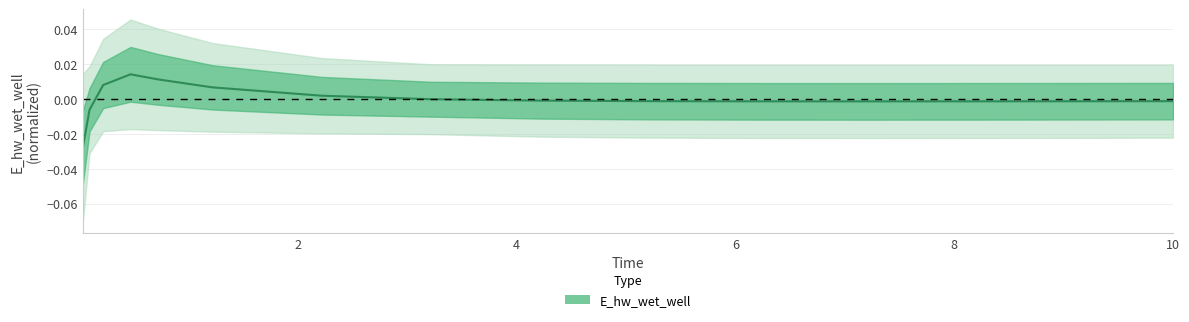

The chart shows a value of 0.0 at 0.71875. True or false?

False